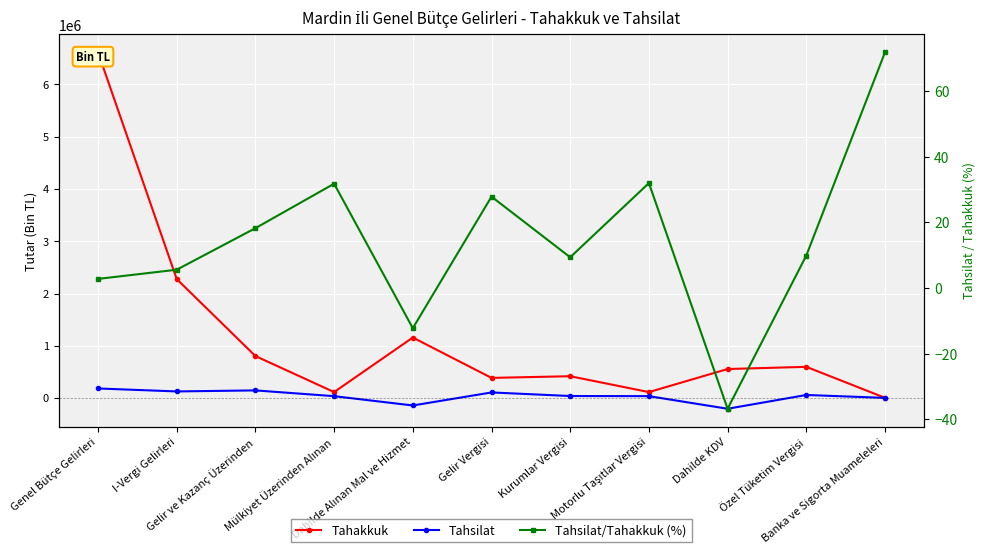

At how many categories does at least one series exceed 973028?

3